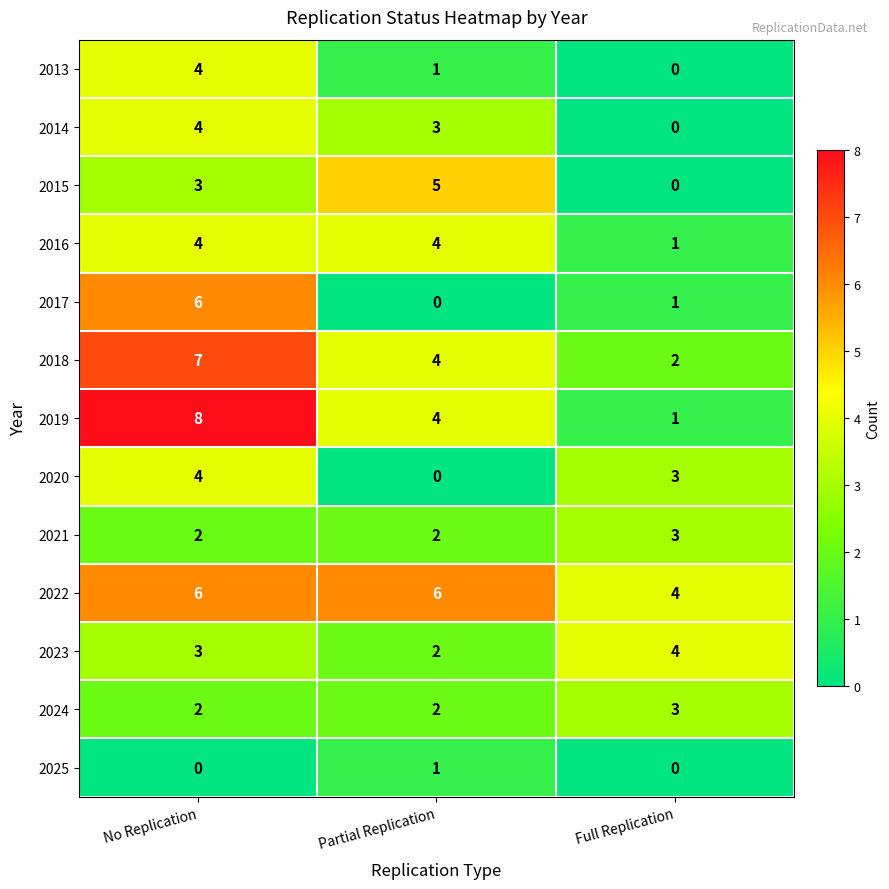

The 2021 series shows 3 at Partial Replication. True or false?

False